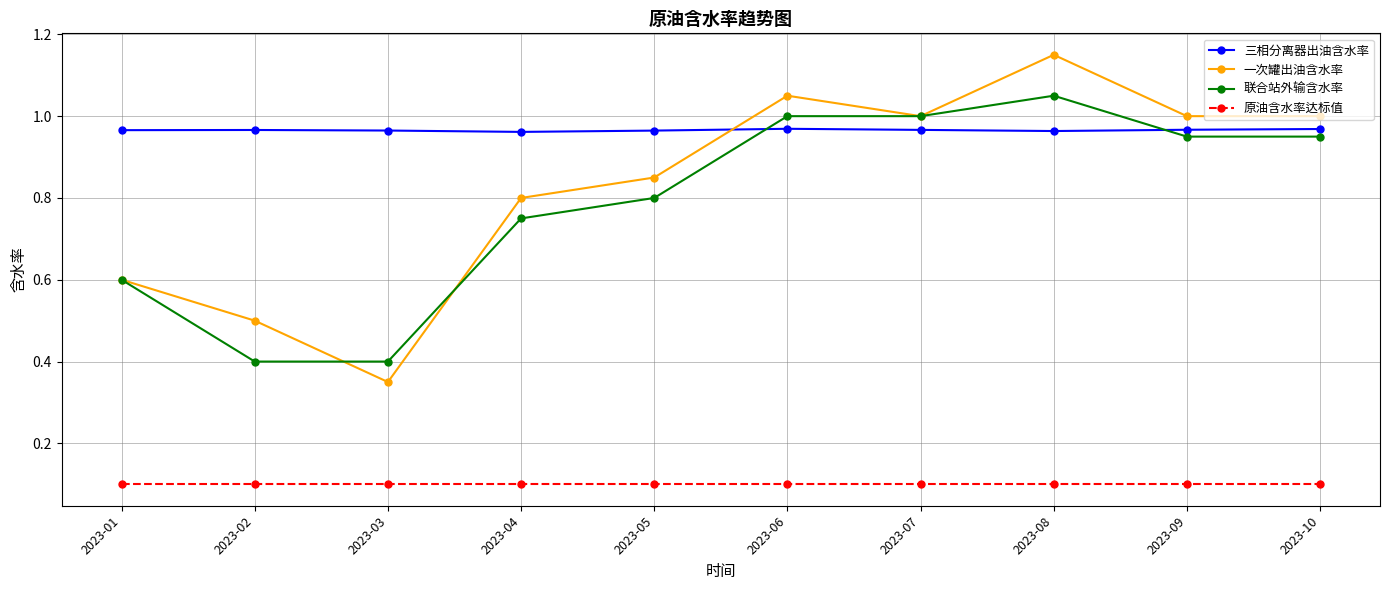

What is the total value across all series at 2023-04?

2.6